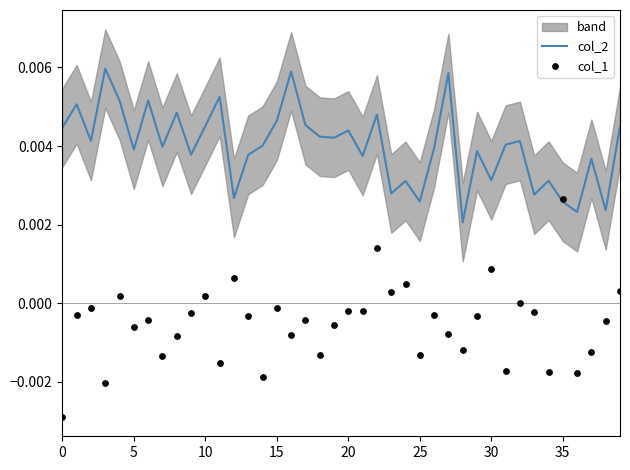

Which series reaches the maximum Y coordinate?

col_2